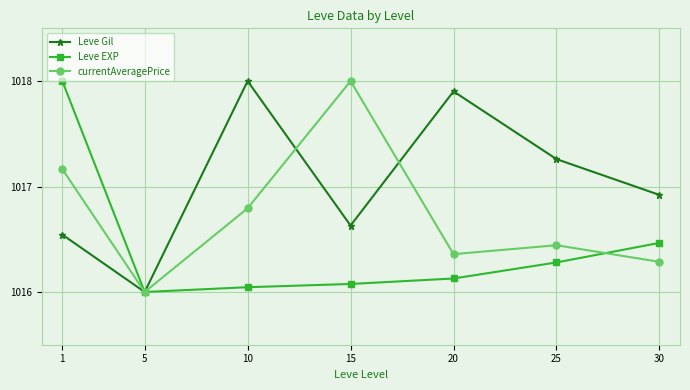

The currentAveragePrice series shows 1016.8 at 10. True or false?

True